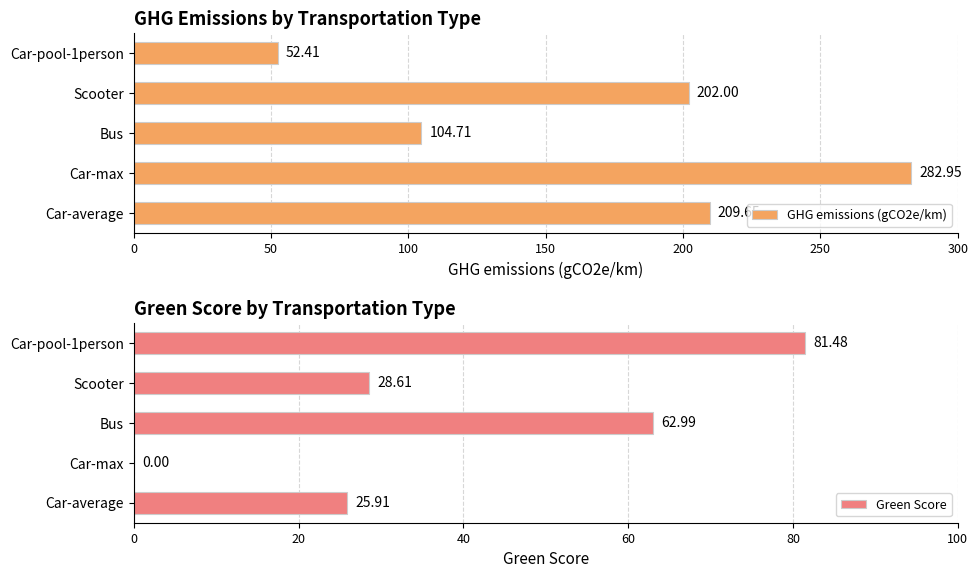

How many data points does each series have?

5